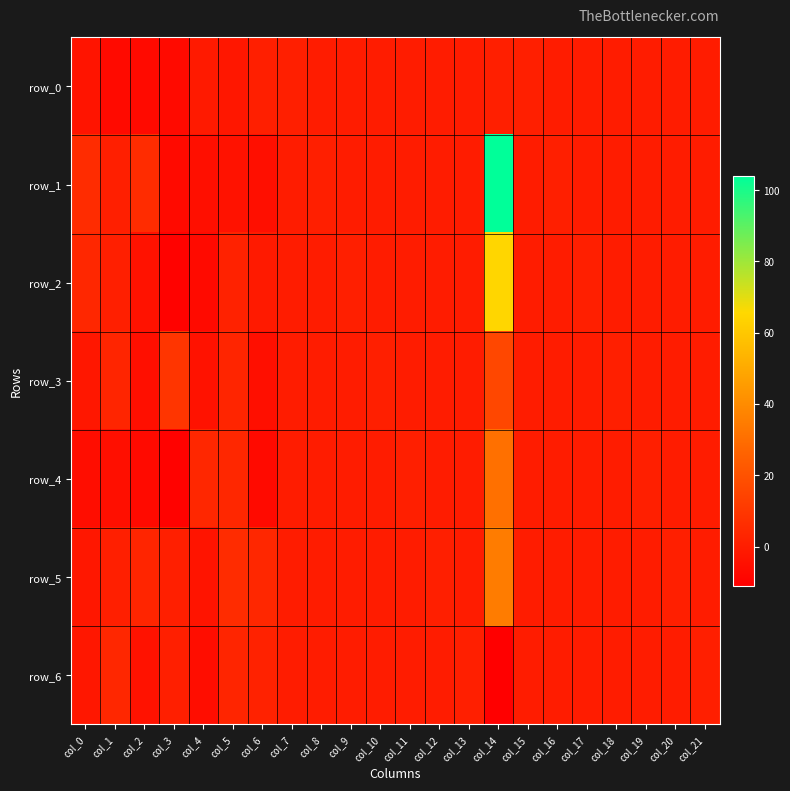

Which category has the lowest value in the row_5 series?

col_4